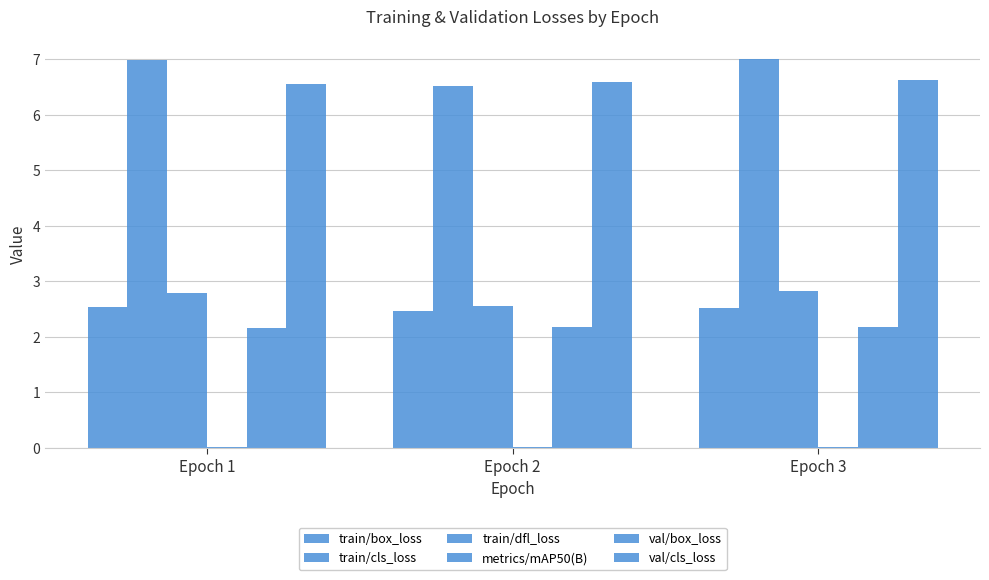

Between Epoch 2 and Epoch 3, which series saw the biggest shift?

train/cls_loss